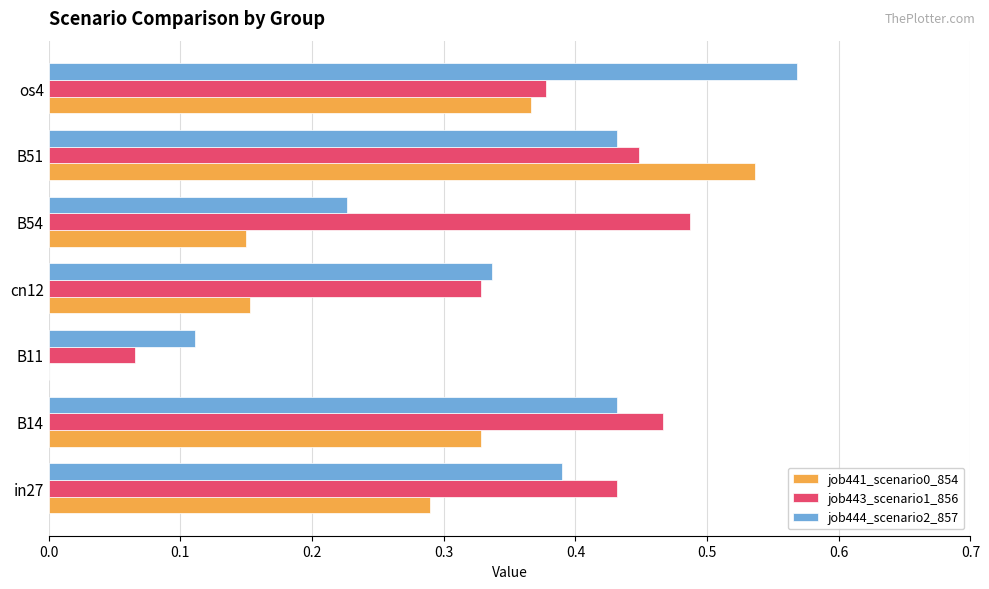

Between B11 and B51, which series saw the biggest shift?

job441_scenario0_854